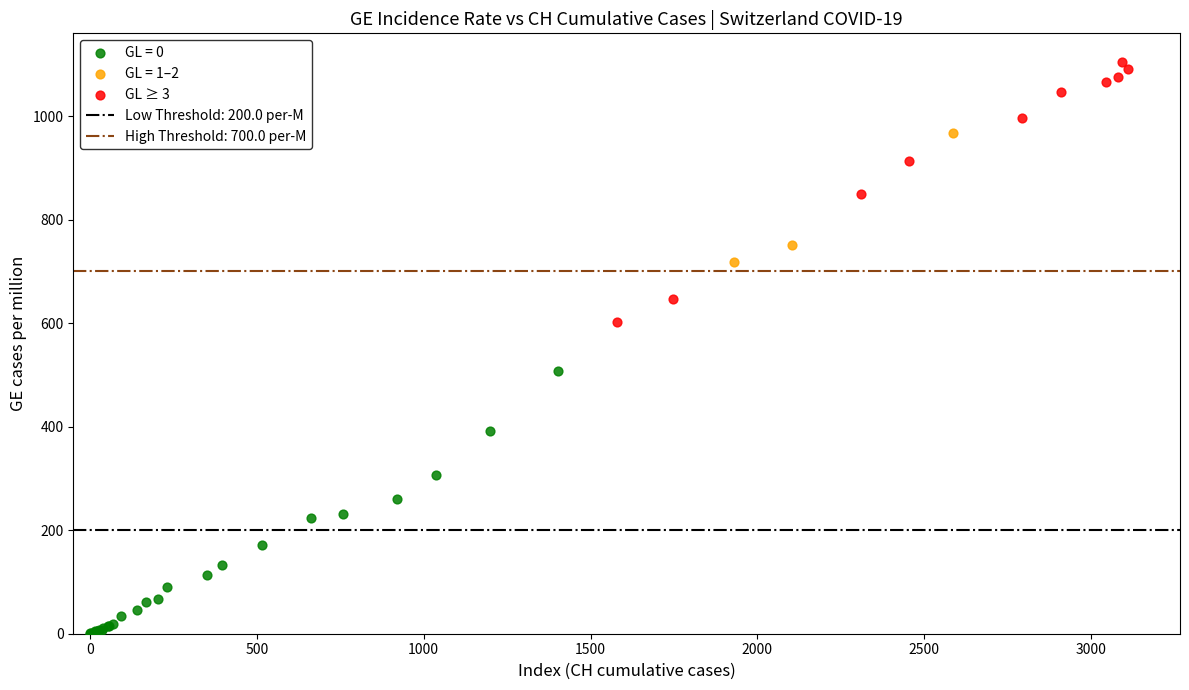

Which series contains the highest Y value?

GL ≥ 3